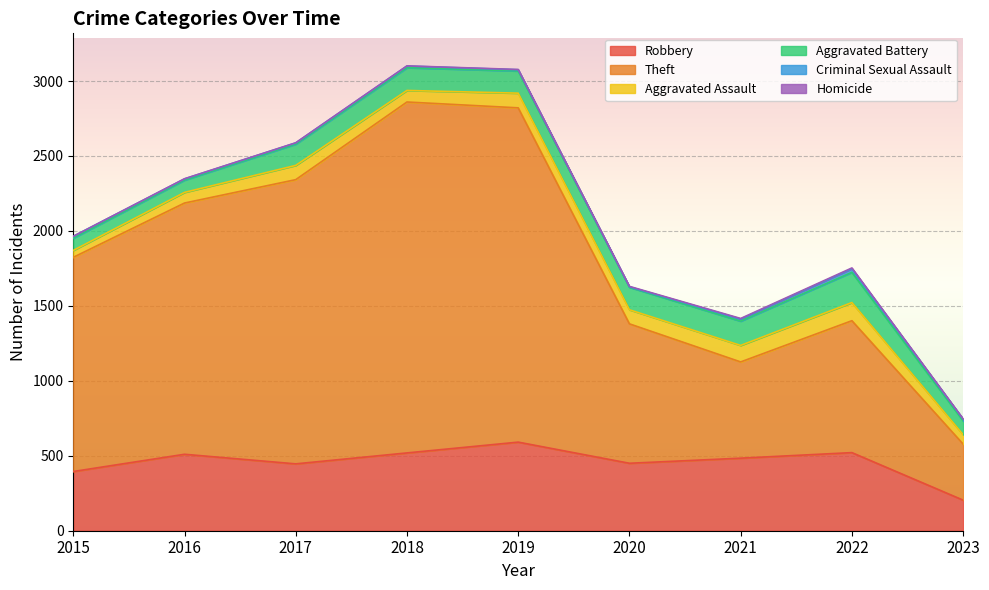

How many lines are shown in the chart?

6